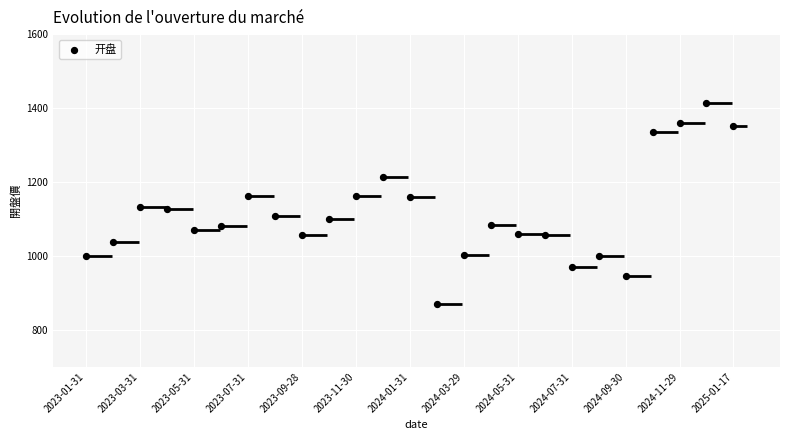

What is the range of Y values (max minus min)?

543.9